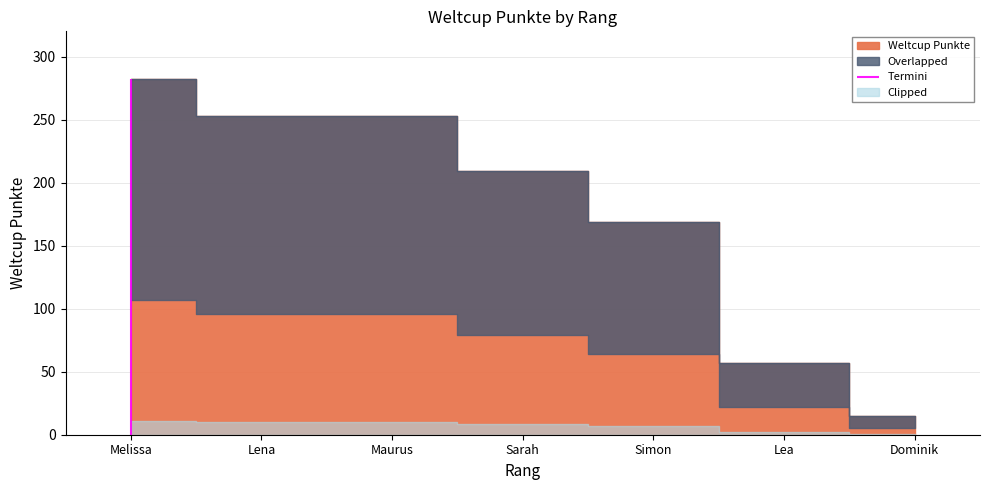

How many lines are shown in the chart?

1